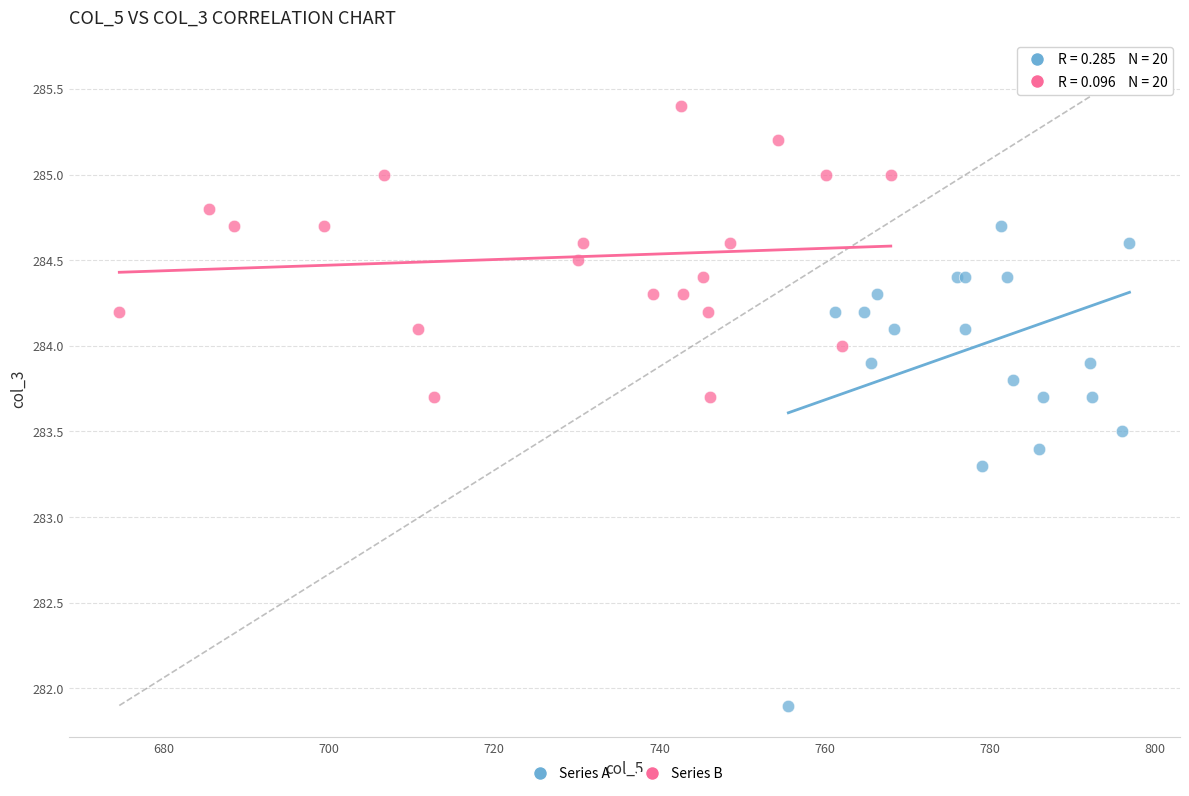

What are all the series names shown in the legend?

Series A, Series B